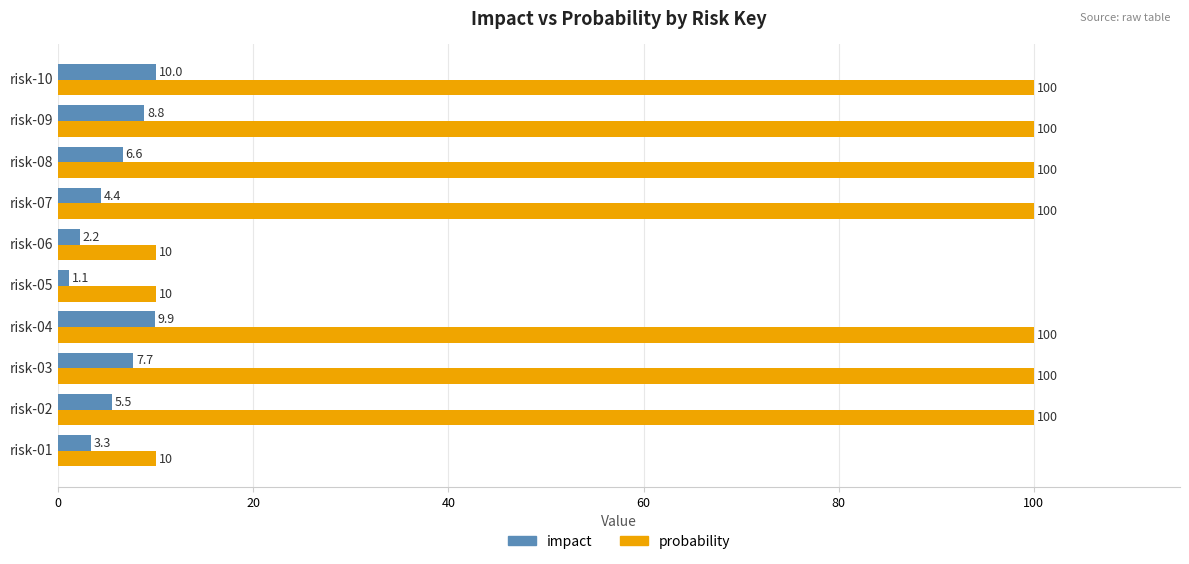

Which series changed the most between risk-06 and risk-10?

probability